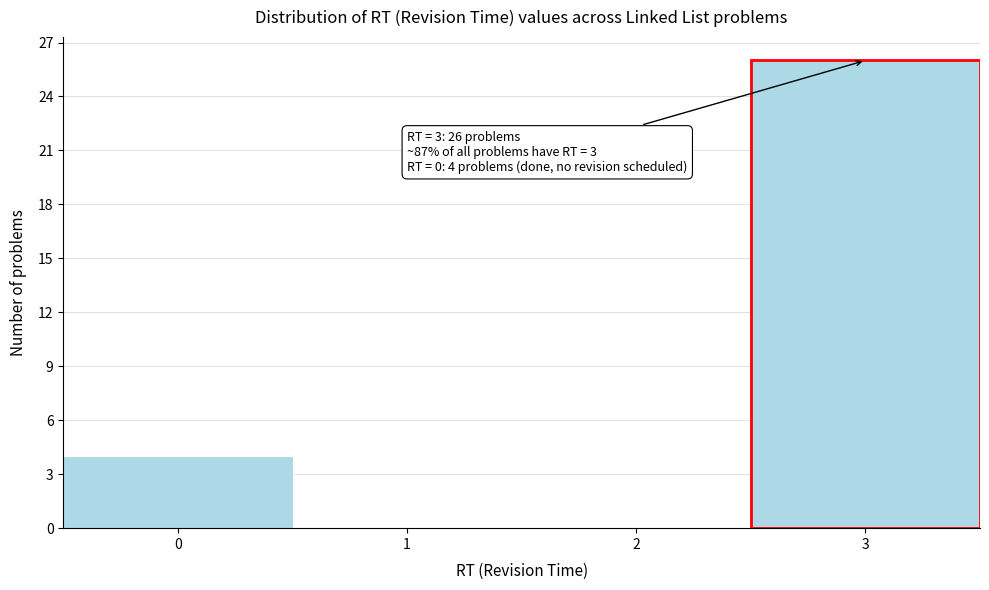

Reading left to right, what are all the values shown in this chart?

0=4	1=0	2=0	3=26